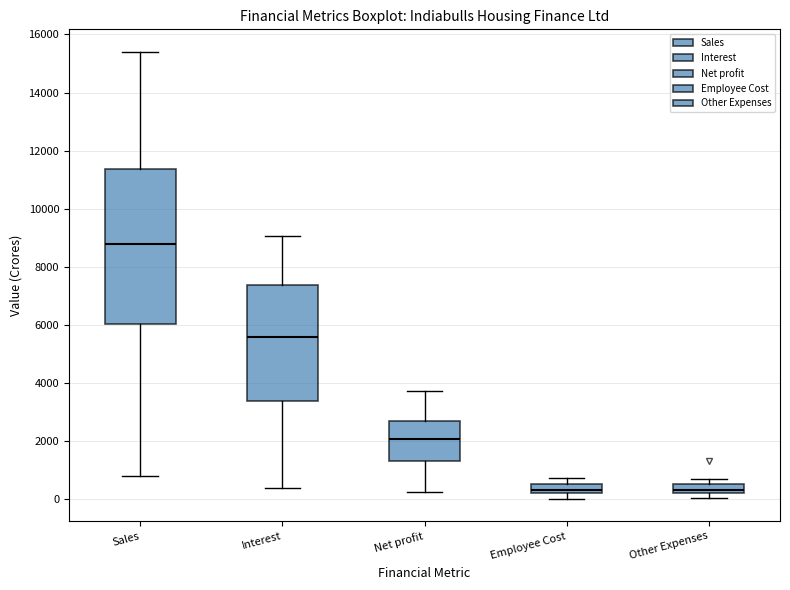

Which box is the tallest, from its lower edge to its upper edge?

Sales